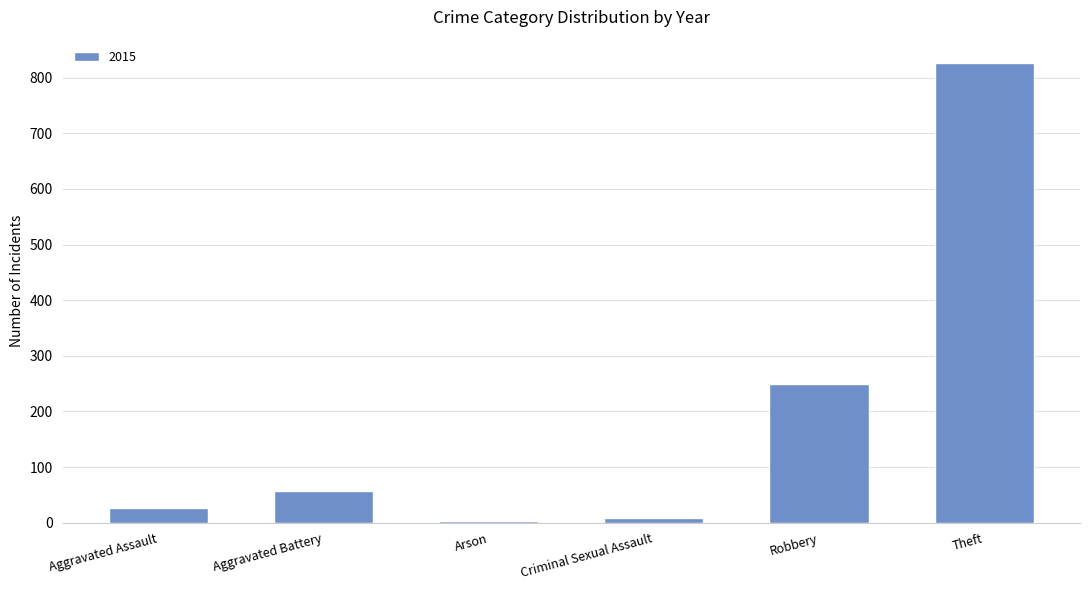

What is the maximum value shown in the chart?

827